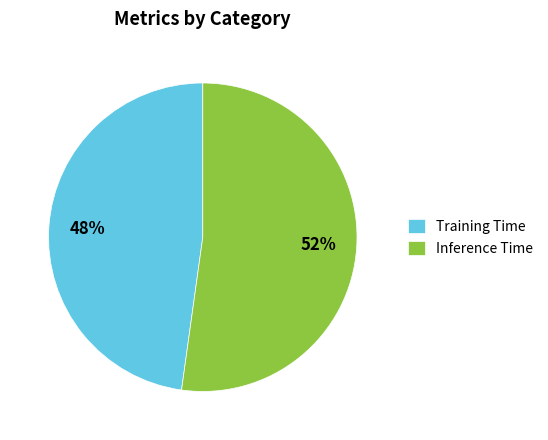

Count the number of slices in the pie.

2